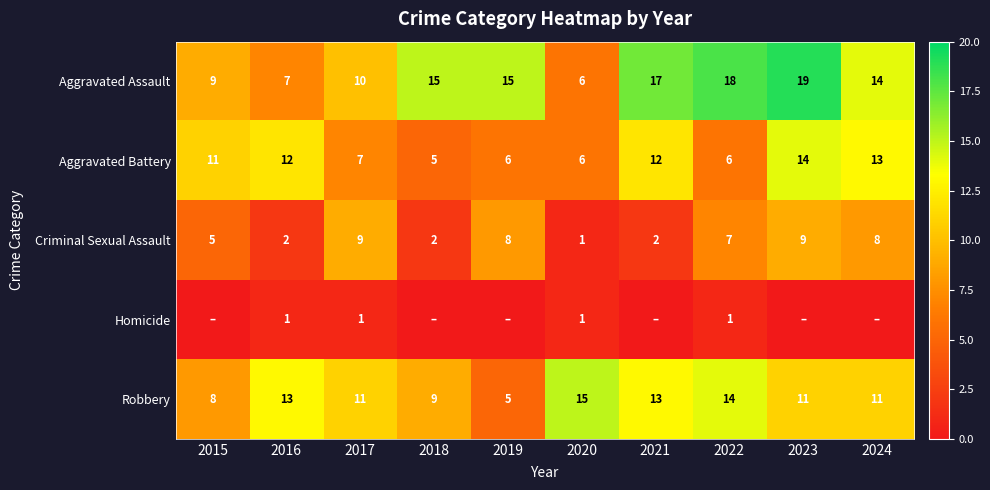

True or false: Criminal Sexual Assault has a value of 2 at 2016.

True